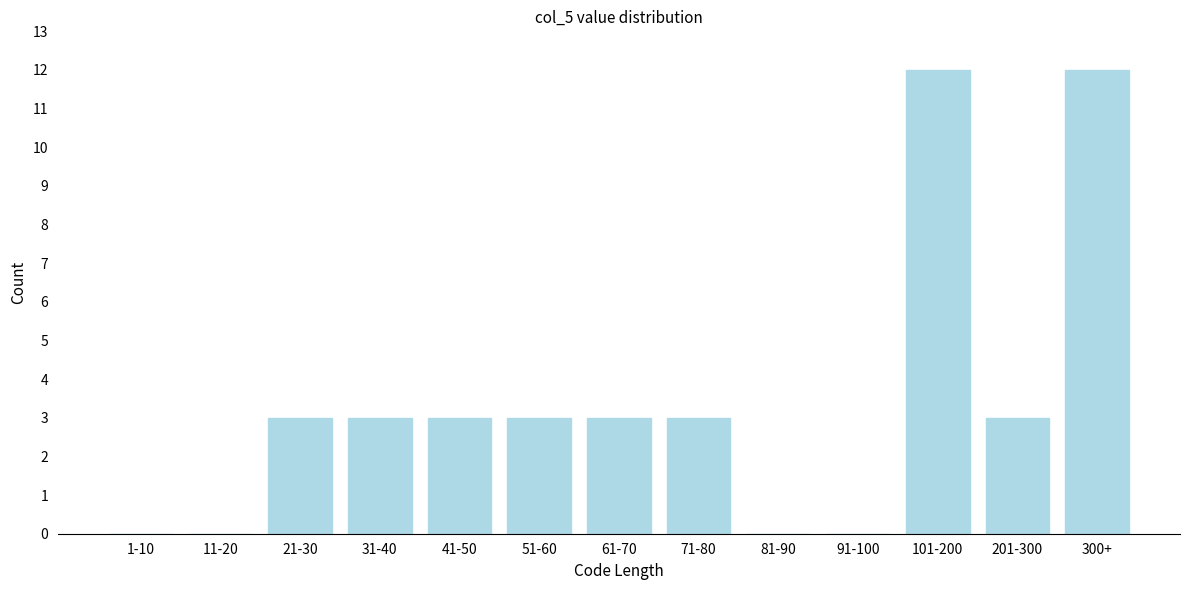

Reading right to left, what are all the values shown in this chart?

300+=12	201-300=3	101-200=12	91-100=0	81-90=0	71-80=3	61-70=3	51-60=3	41-50=3	31-40=3	21-30=3	11-20=0	1-10=0